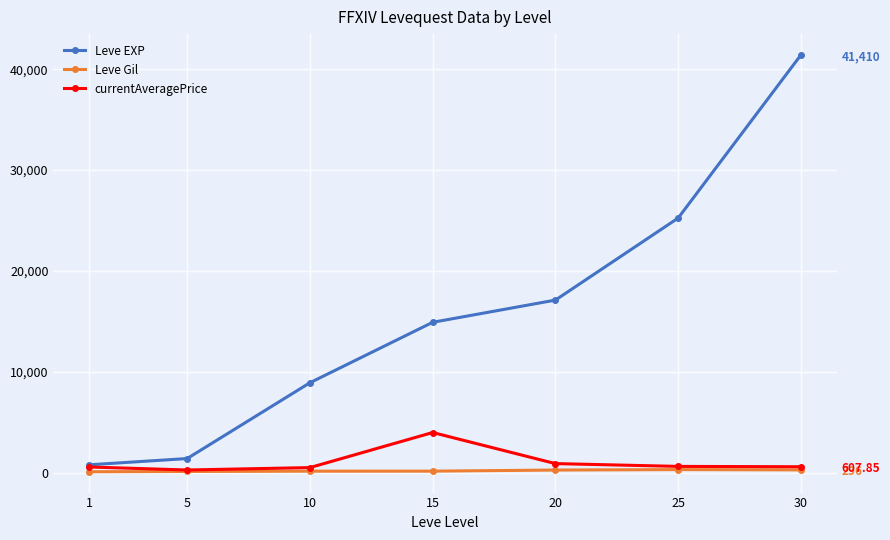

How many series are shown in this chart?

3